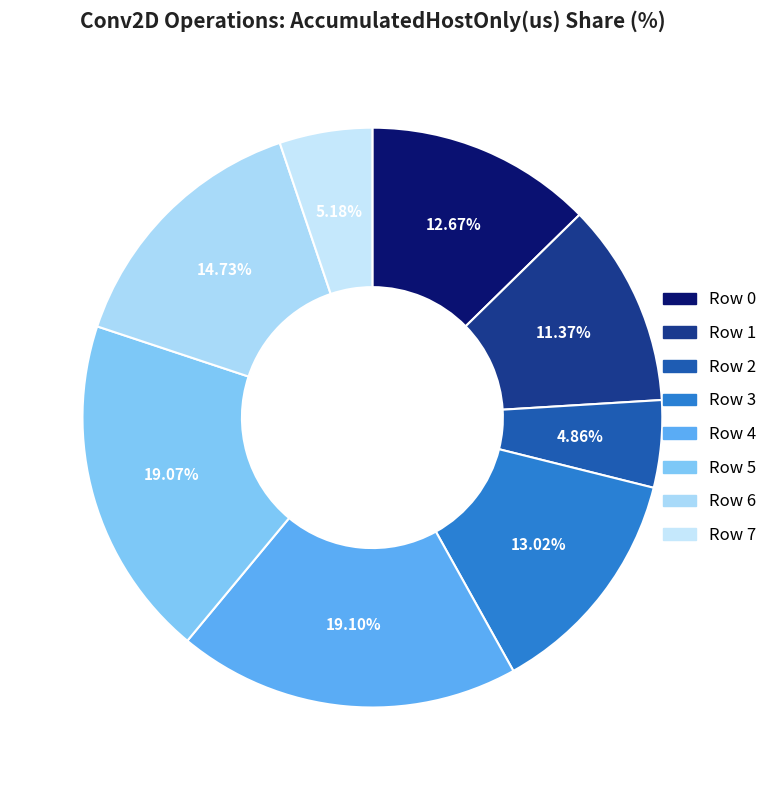

Do Row 1 and Row 5 together represent more than half of the pie?

No